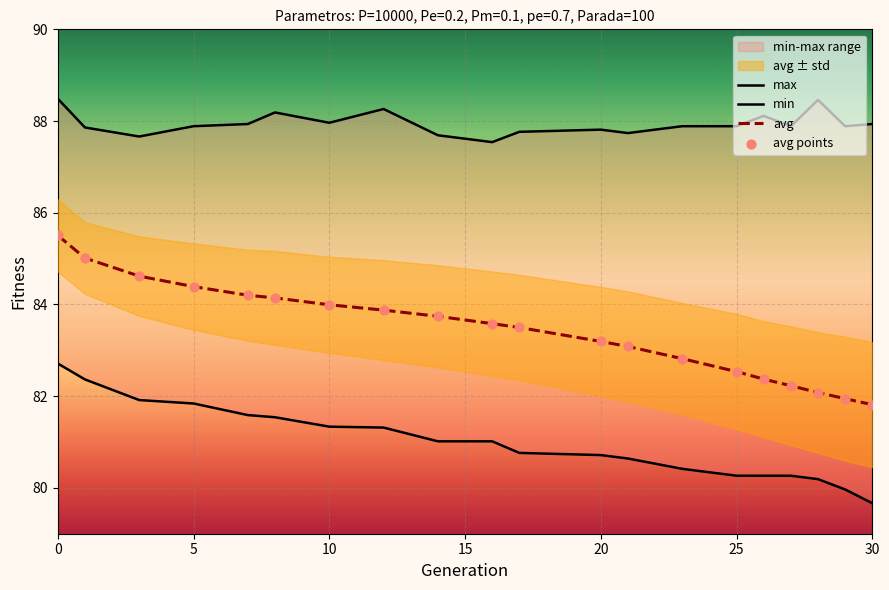

At how many categories does at least one series exceed 88?

5